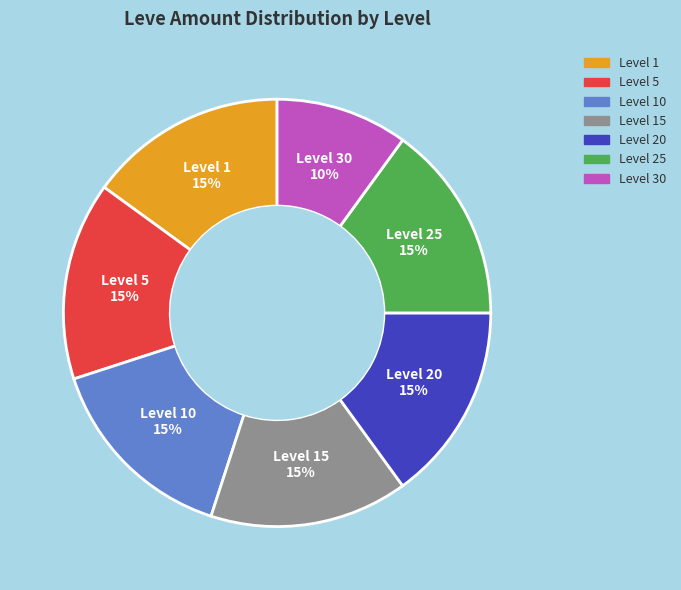

What percentage is the Level 20 slice, to the nearest percent?

15%